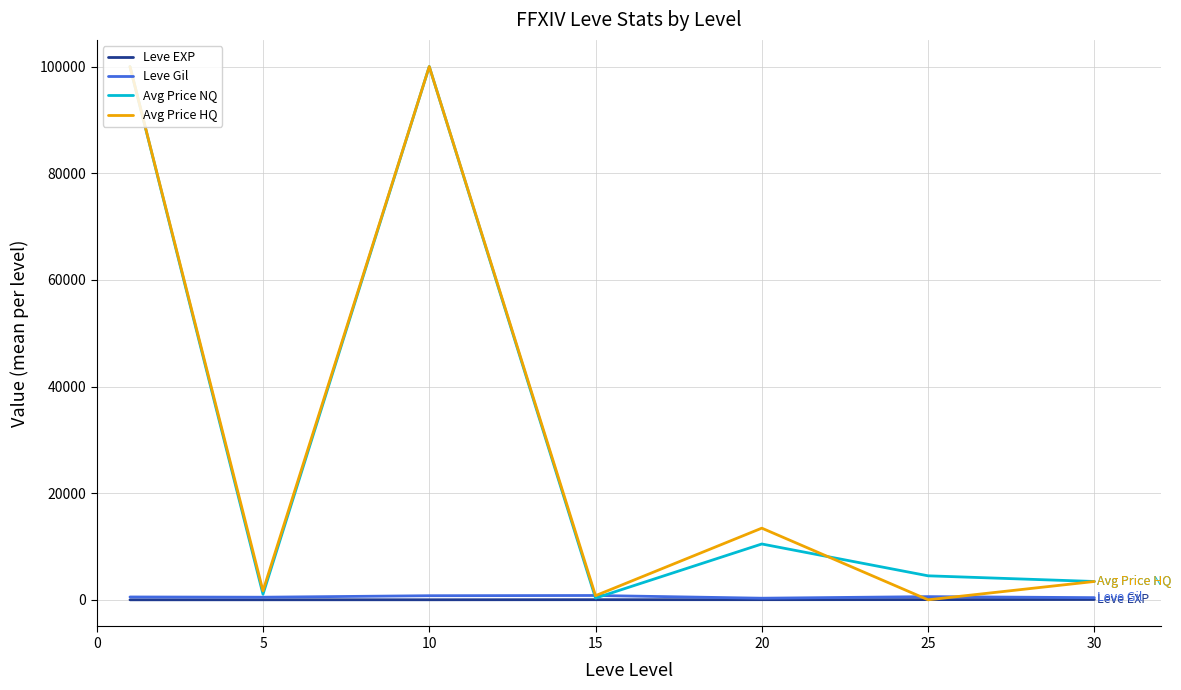

At which label is Avg Price NQ closest to 50161?

20